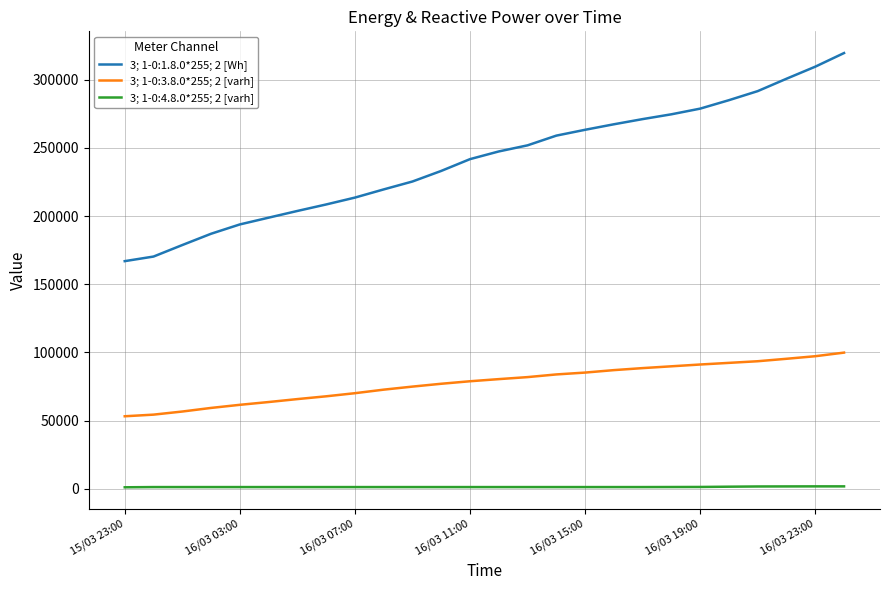

What is the average value of the 3; 1-0:1.8.0*255; 2 [Wh] series?

240822